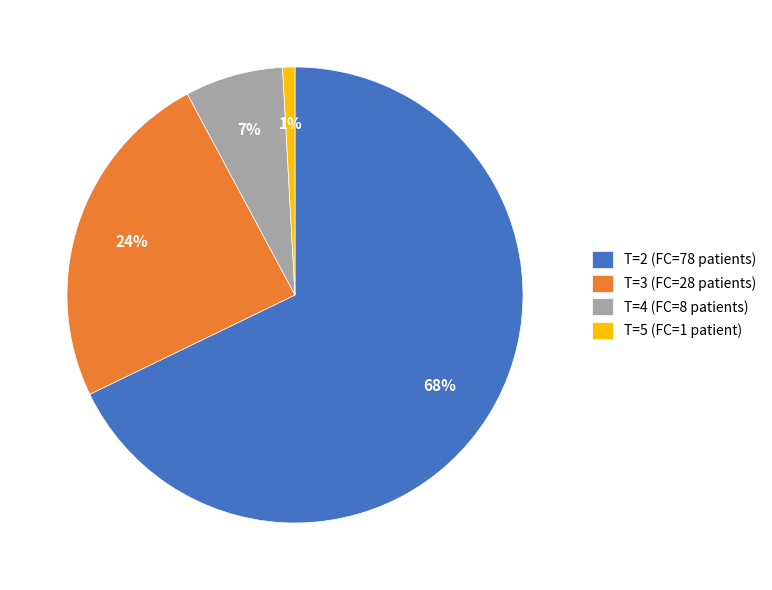

What is the smallest slice in the pie chart?

T=5 (FC=1 patient)